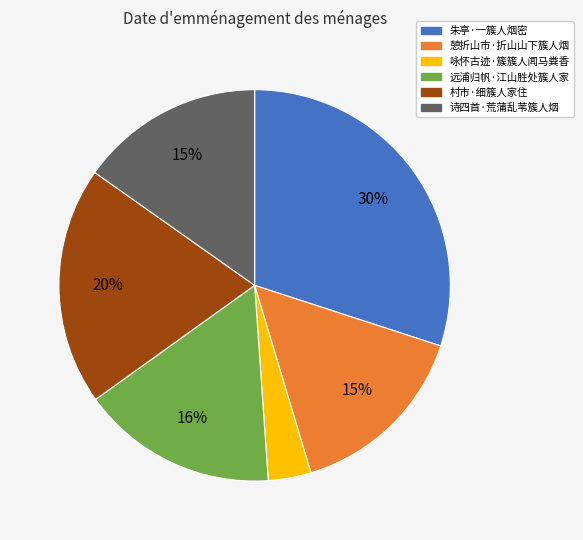

Which category has the smallest portion of the pie?

咏怀古迹·簇簇人闻马粪香